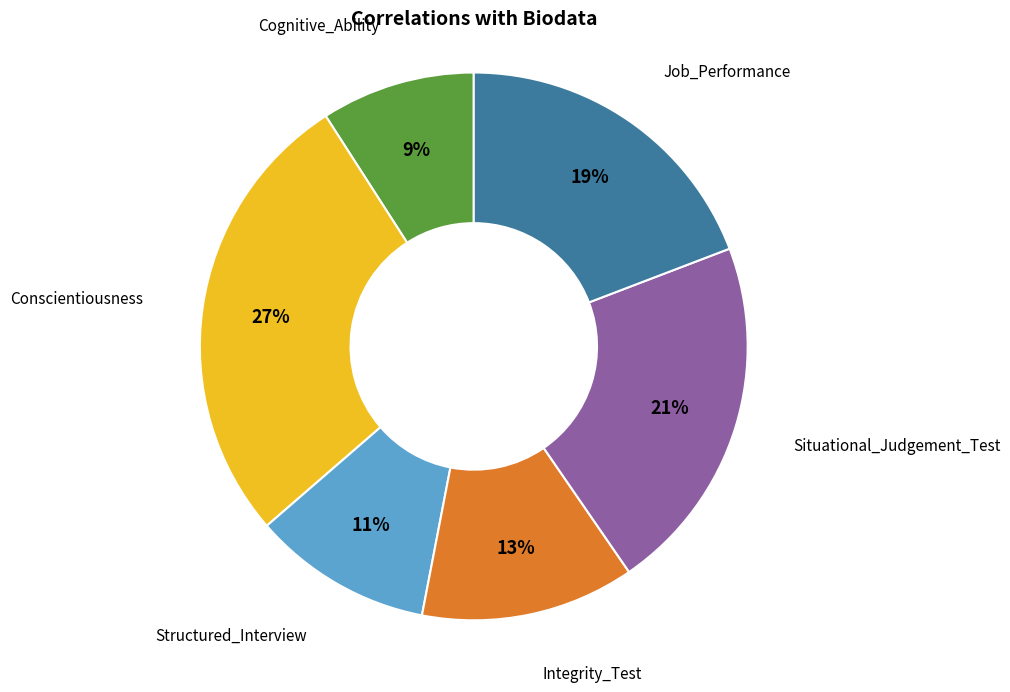

Does any single category account for the majority?

No